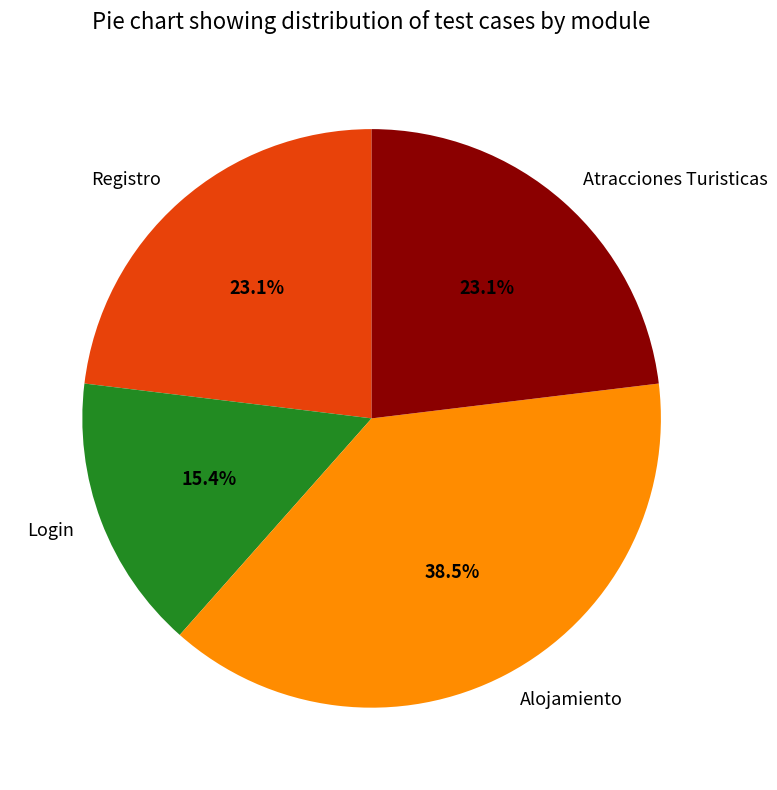

Is Login the majority of the pie?

No